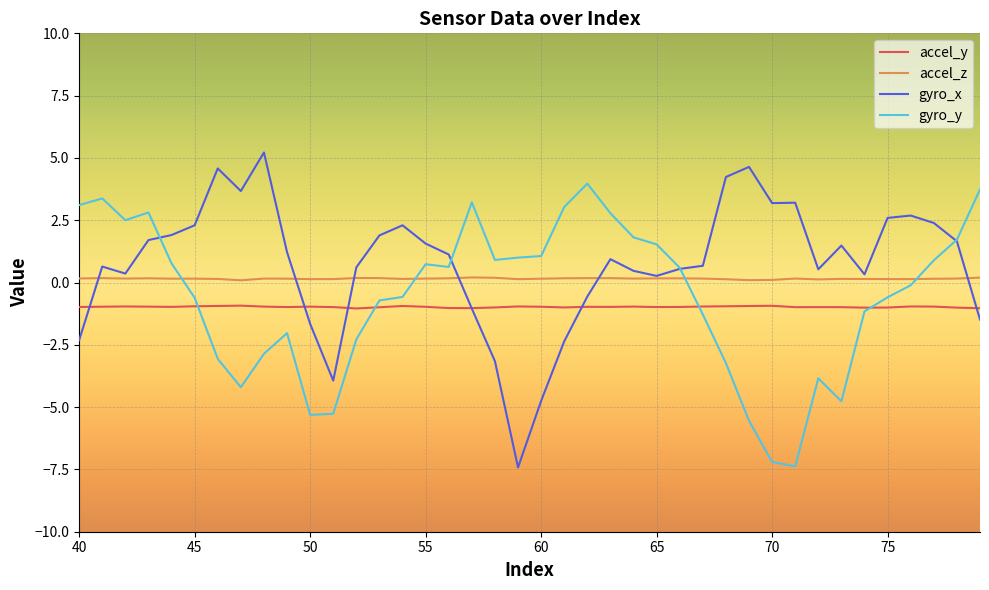

List the series in order of their overall mean, lowest first.

accel_y, gyro_y, accel_z, gyro_x